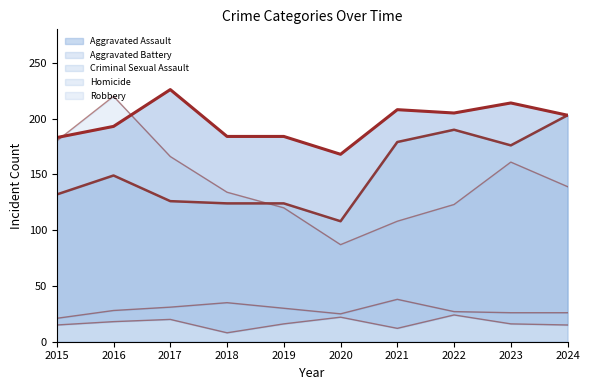

What is the value of the Aggravated Assault point at the 6th from the left?

108